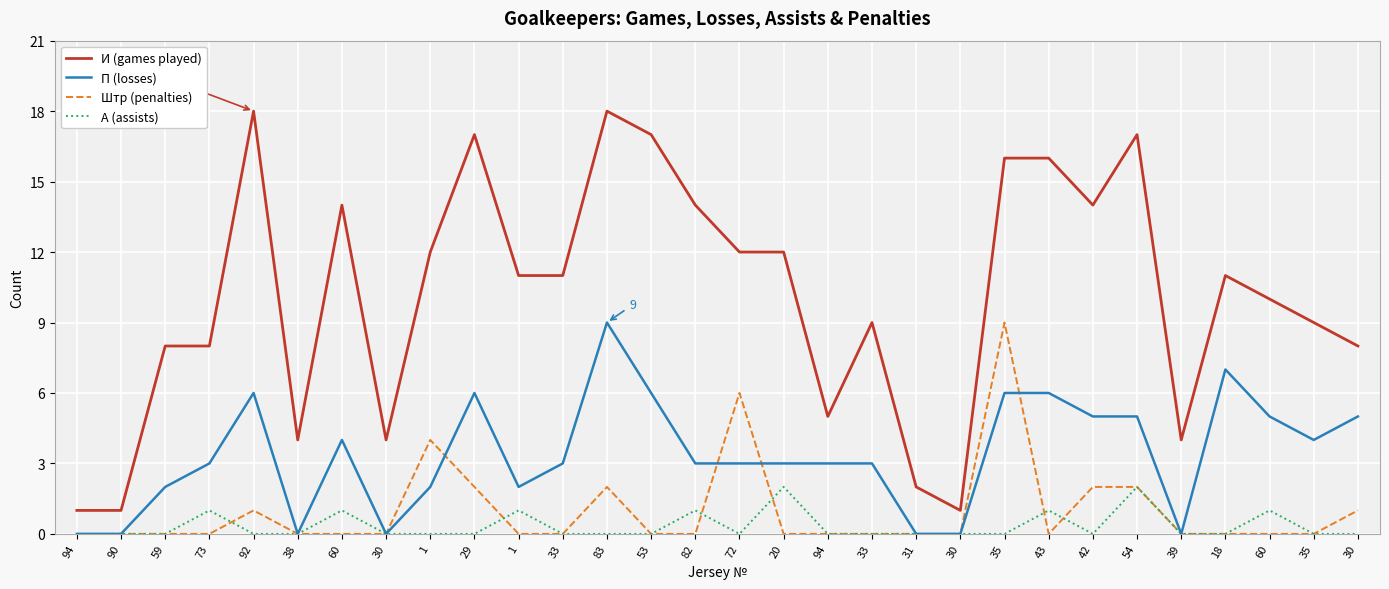

True or false: Штр (penalties) and И (games played) cross at least once.

False